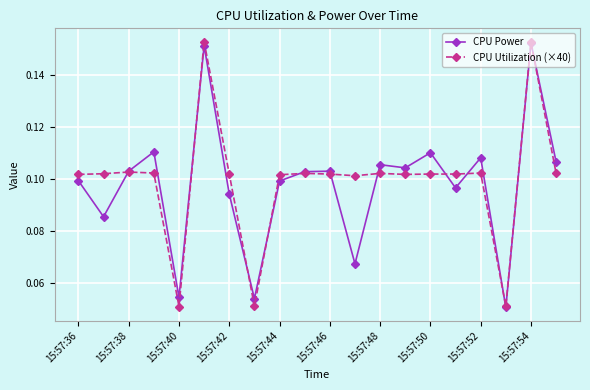

Count the CPU Power values in the range 0 to 1.

20